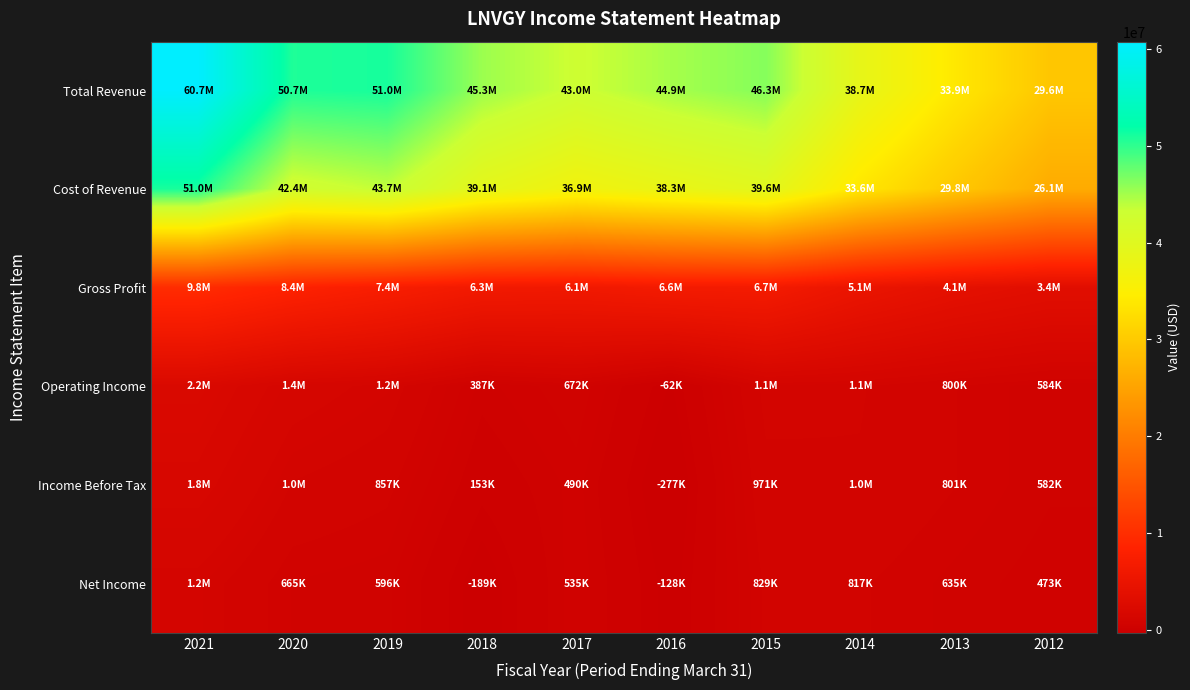

Rank the series by their maximum value, from lowest to highest.

Net Income, Income Before Tax, Operating Income, Gross Profit, Cost of Revenue, Total Revenue